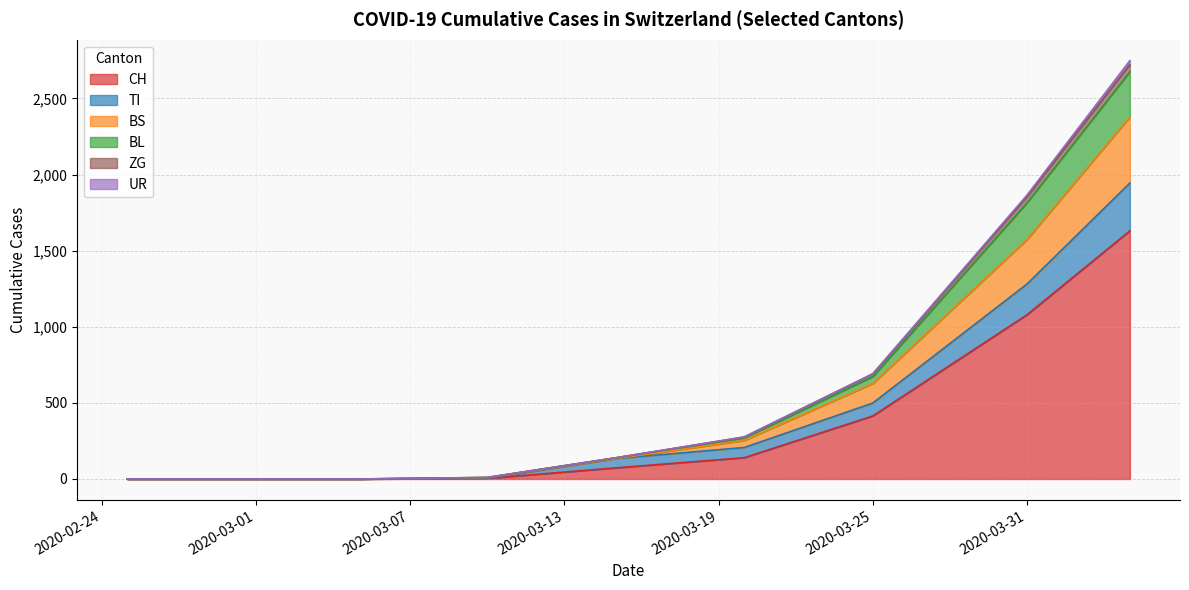

True or false: TI has more than 2 interior local peaks.

False